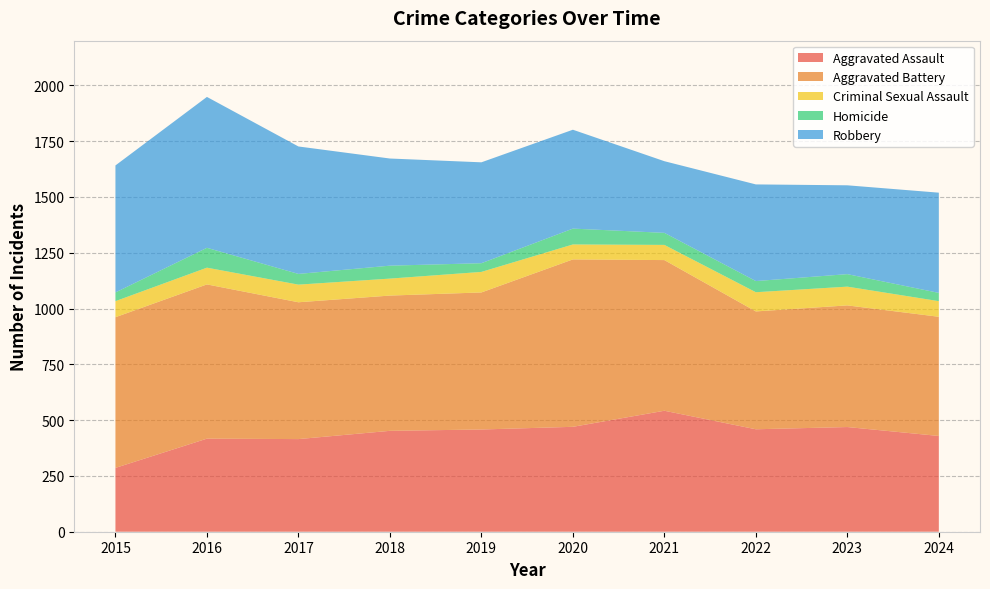

Reading left to right, transcribe all the data shown in this chart.

Aggravated Assault: 2015=286	2016=417	2017=415	2018=452	2019=458	2020=470	2021=542	2022=459	2023=469	2024=429
Aggravated Battery: 2015=675	2016=691	2017=613	2018=606	2019=614	2020=750	2021=675	2022=528	2023=545	2024=534
Criminal Sexual Assault: 2015=72	2016=75	2017=79	2018=76	2019=92	2020=67	2021=68	2022=86	2023=84	2024=70
Homicide: 2015=39	2016=89	2017=48	2018=58	2019=39	2020=71	2021=54	2022=50	2023=56	2024=37
Robbery: 2015=569	2016=676	2017=571	2018=480	2019=452	2020=443	2021=321	2022=433	2023=398	2024=449